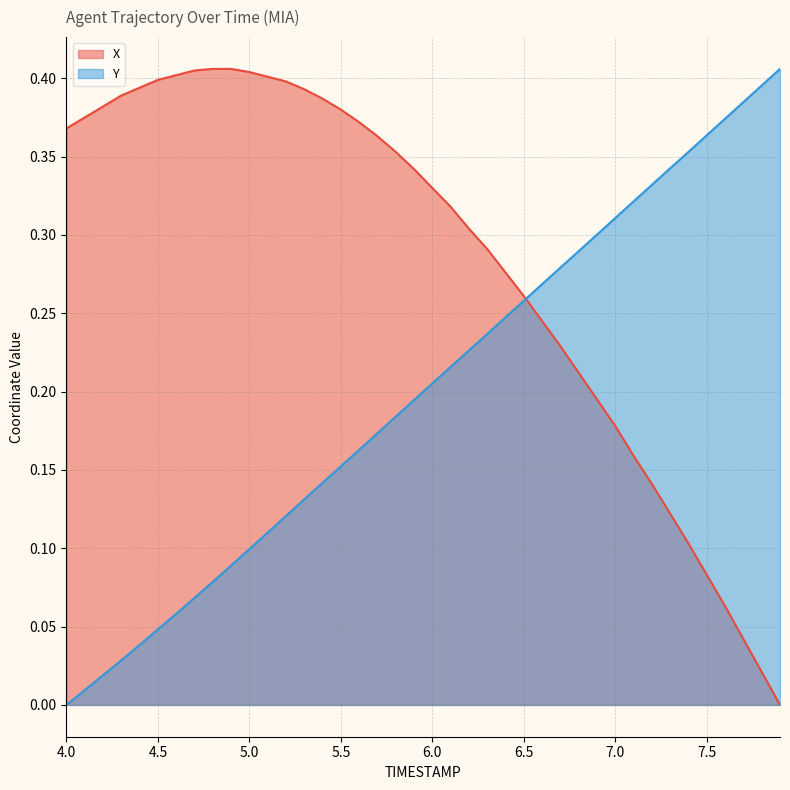

The value of Y at 6.1 is 0.3. True or false?

False